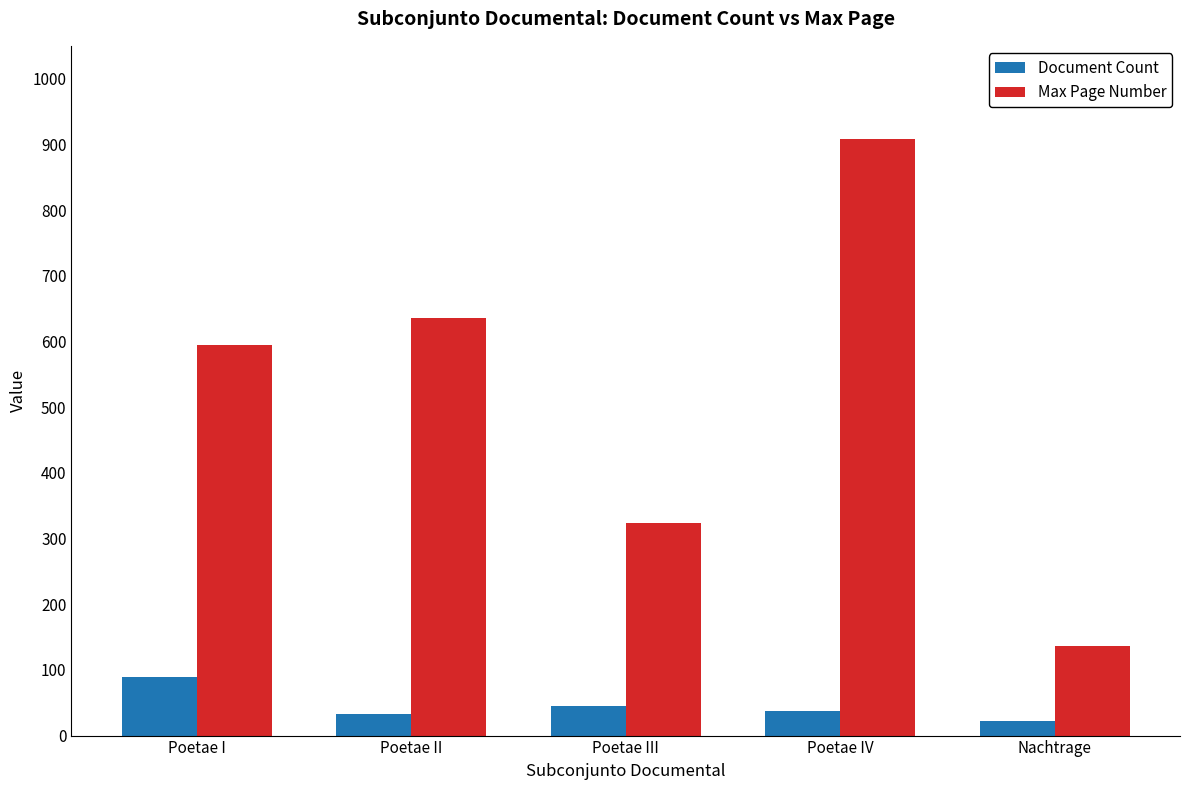

How many values in the Document Count series are below 38?

2